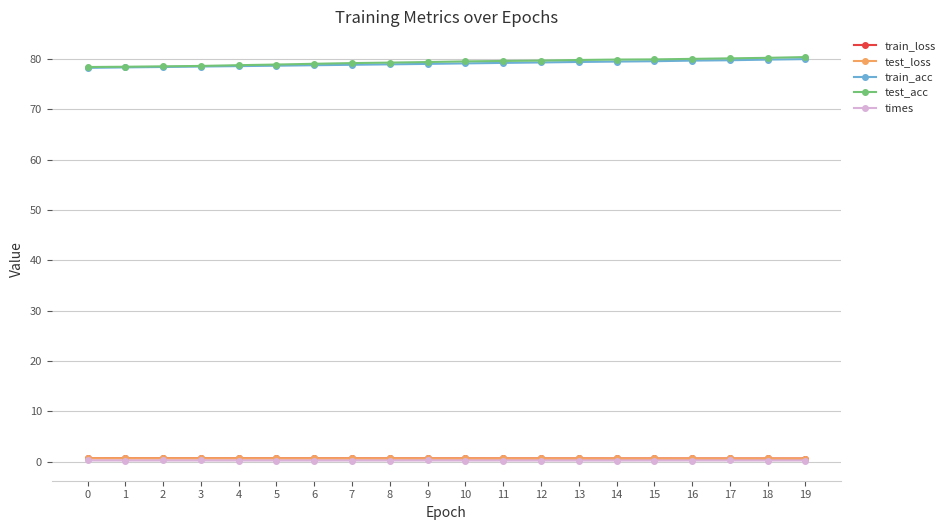

The times series shows 0.2 at 16. True or false?

True